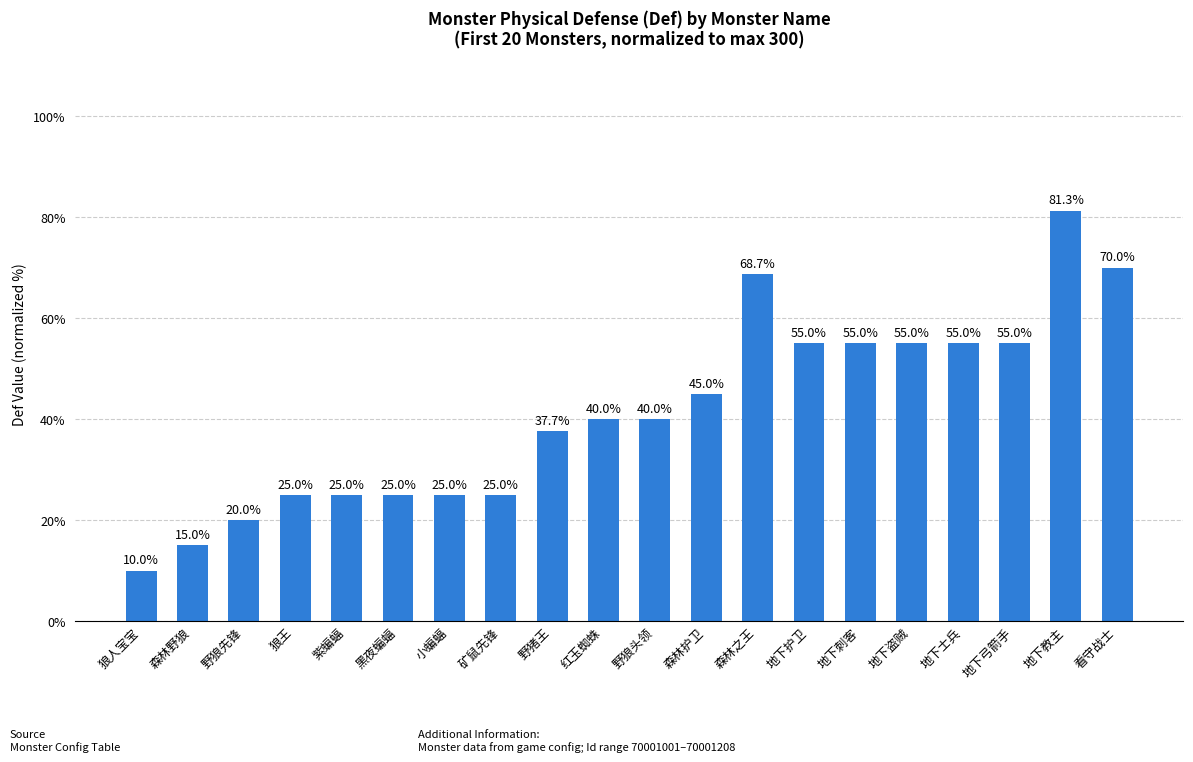

What is the greatest value displayed?

81.3